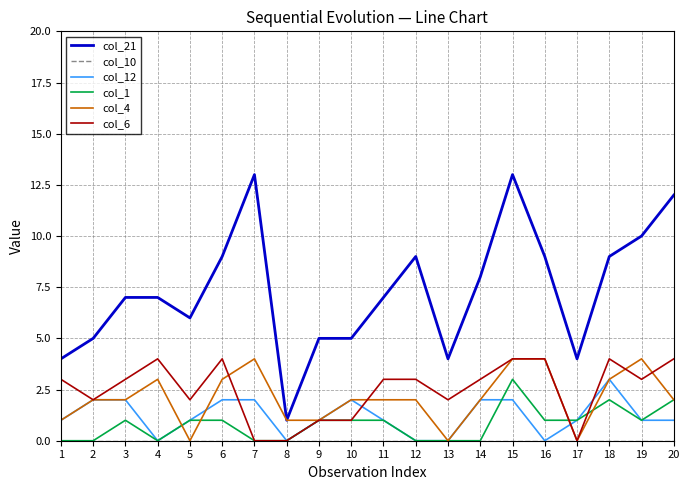

Is this an area chart (filled region under the line)?

No